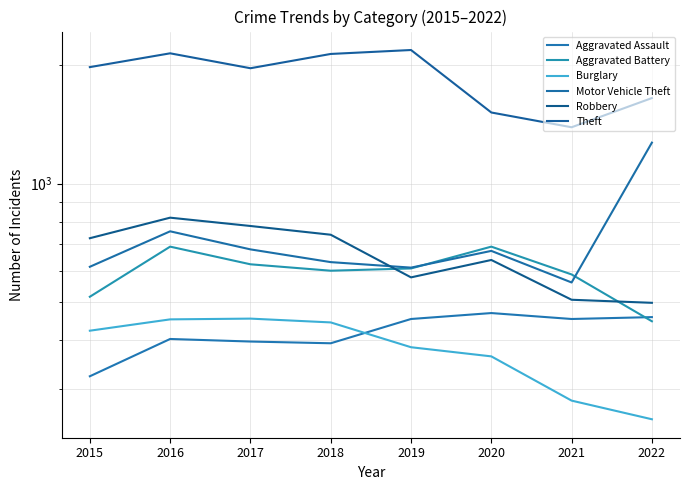

At which category does Motor Vehicle Theft reach its first local peak?

2016